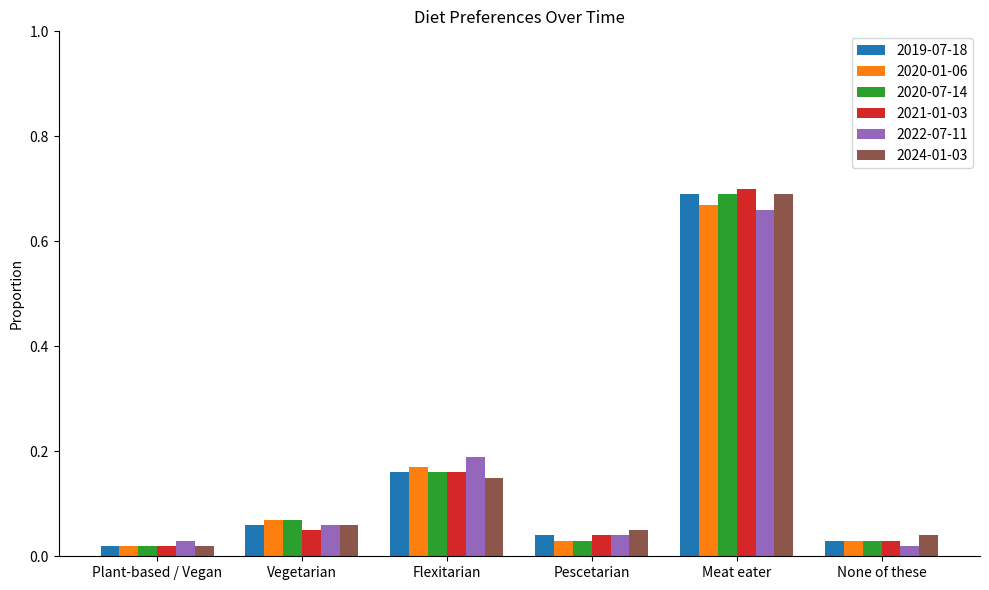

What is the sum of all 2021-01-03 values?

1.0